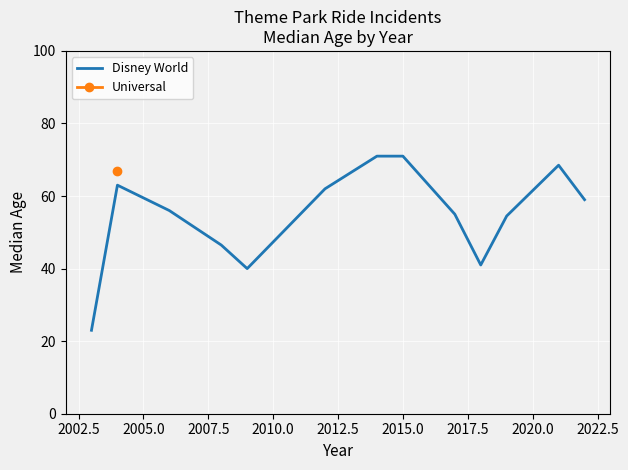

What is the smallest value displayed?

23.0